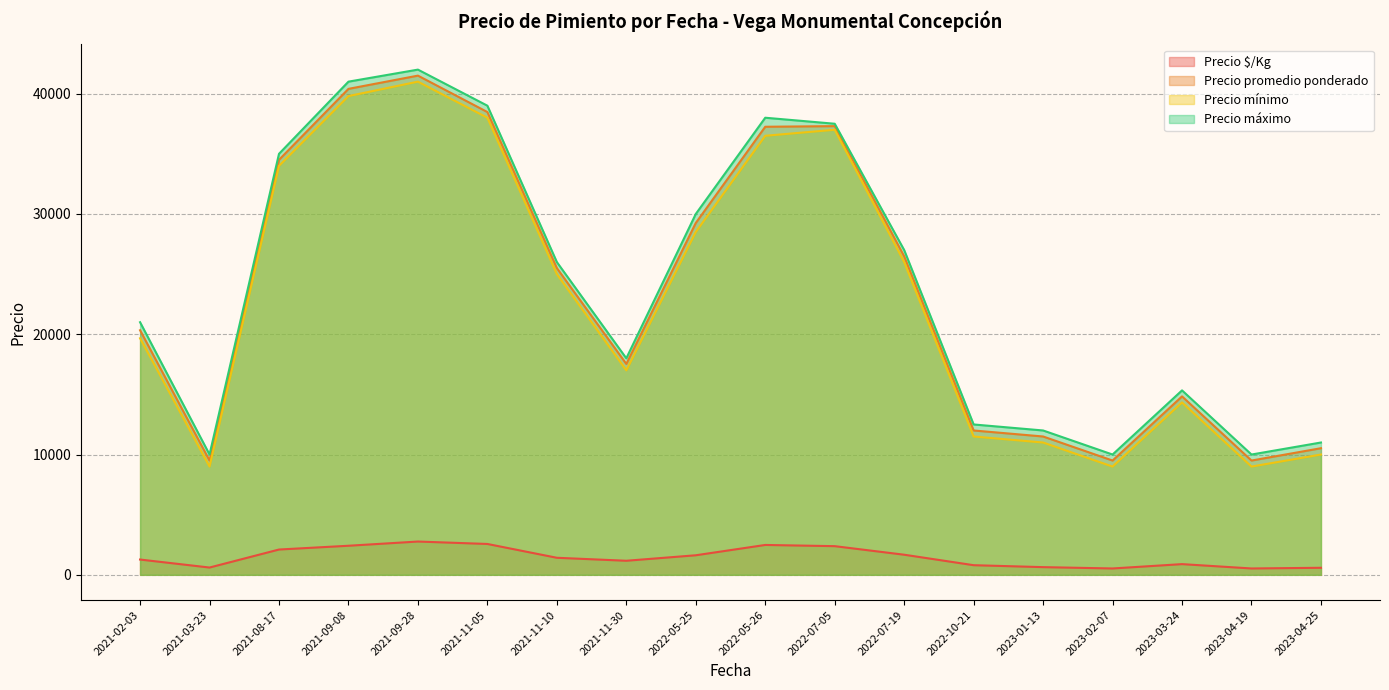

True or false: Precio mínimo and Precio promedio ponderado intersect in this chart.

False